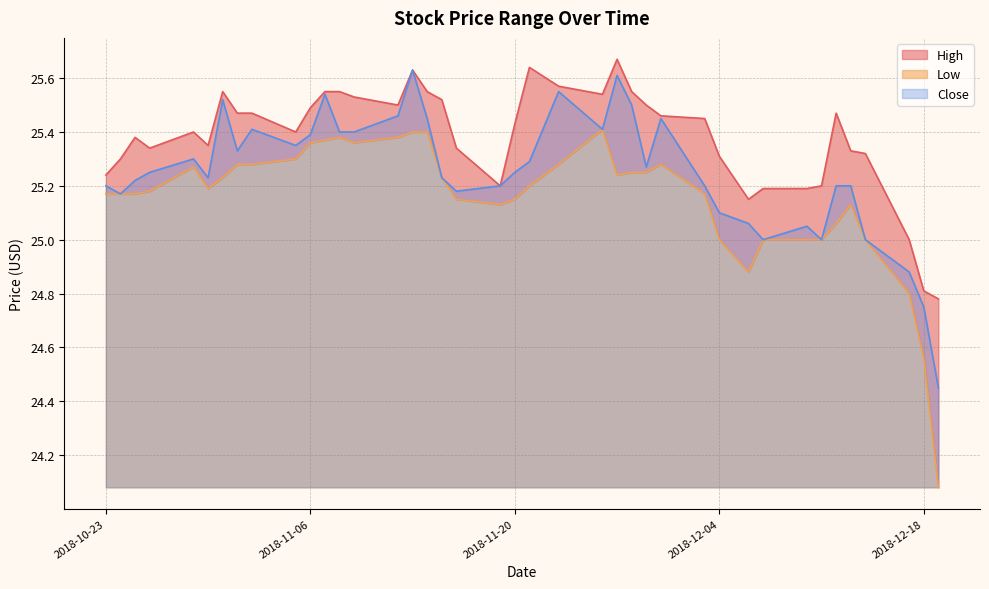

How many distinct data groups are displayed?

3